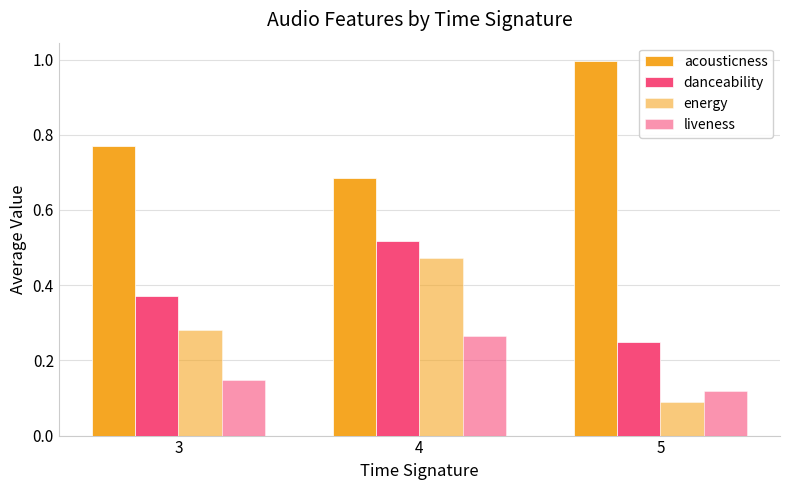

Rank the series by their average value, from lowest to highest.

liveness, energy, danceability, acousticness